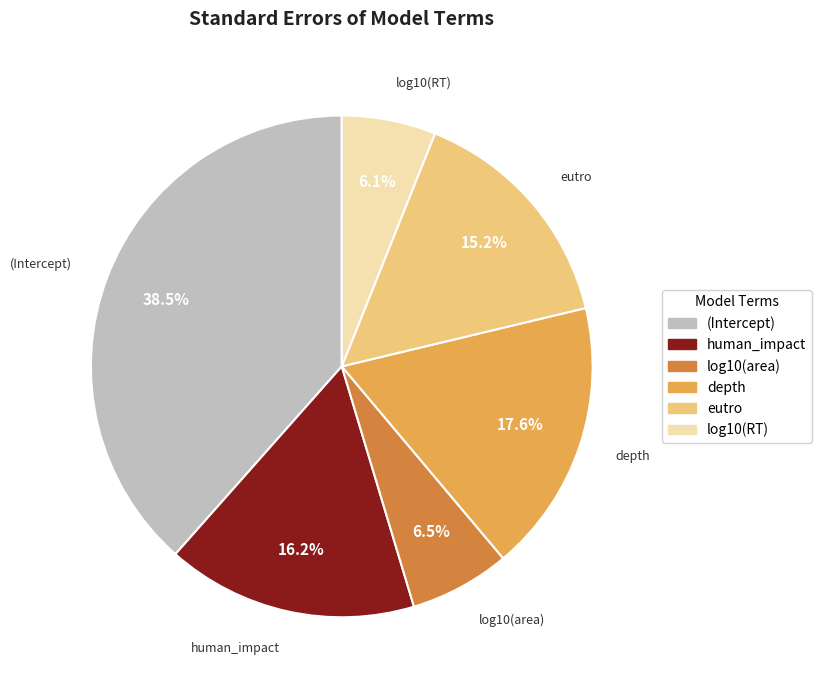

Combined, do log10(RT) and (Intercept) account for over 50%?

No